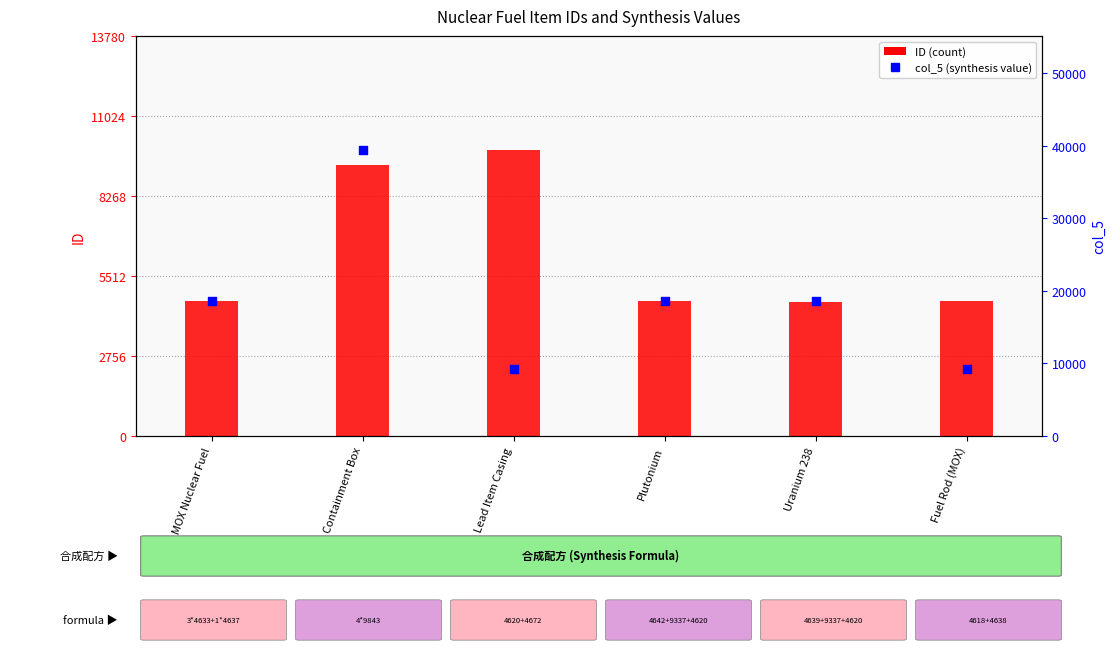

What is the total value across all series at Fuel Rod (MOX)?

13901